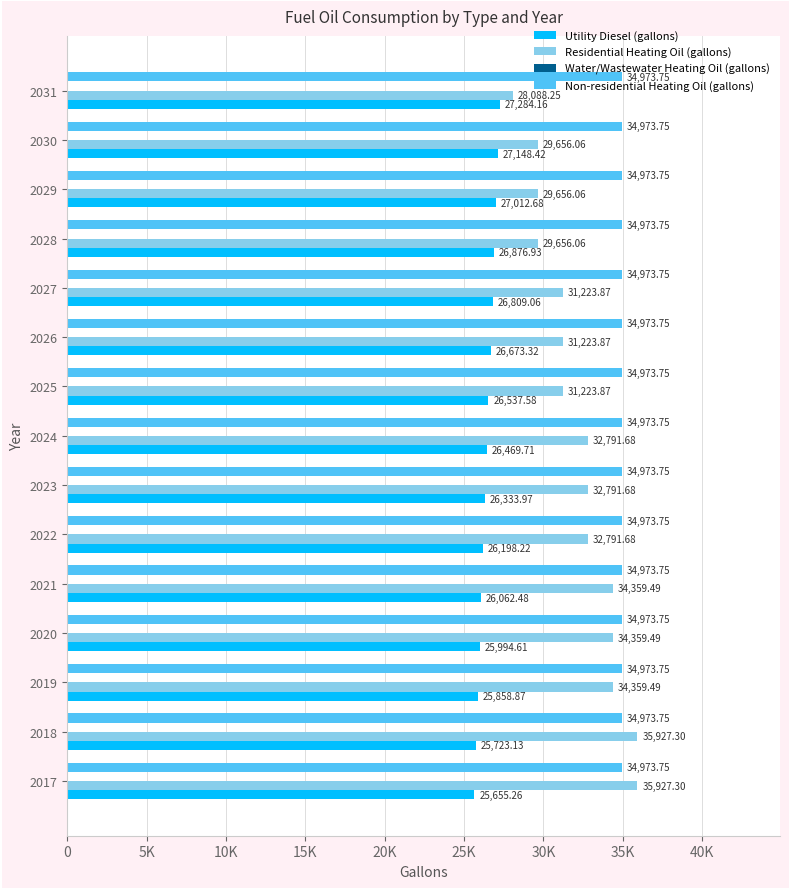

List the series in order of their peak value, lowest first.

Utility Diesel (gallons), Non-residential Heating Oil (gallons), Residential Heating Oil (gallons)